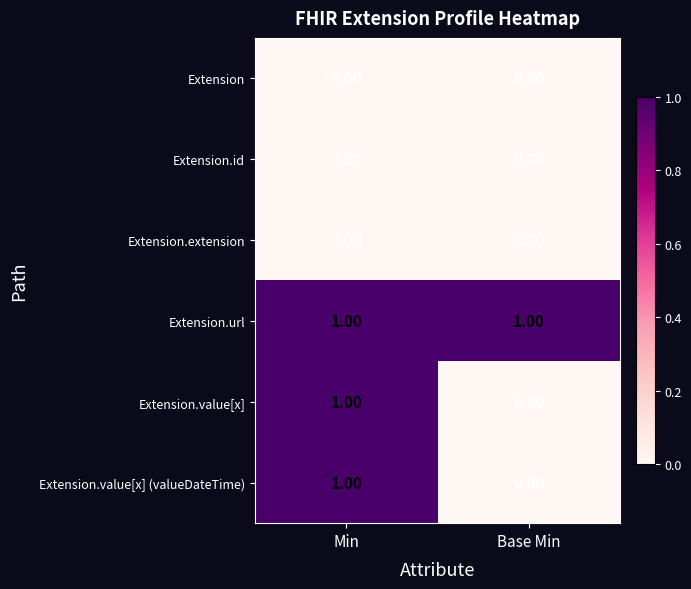

Which category has the highest value in the Extension.value[x] (valueDateTime) series?

Min